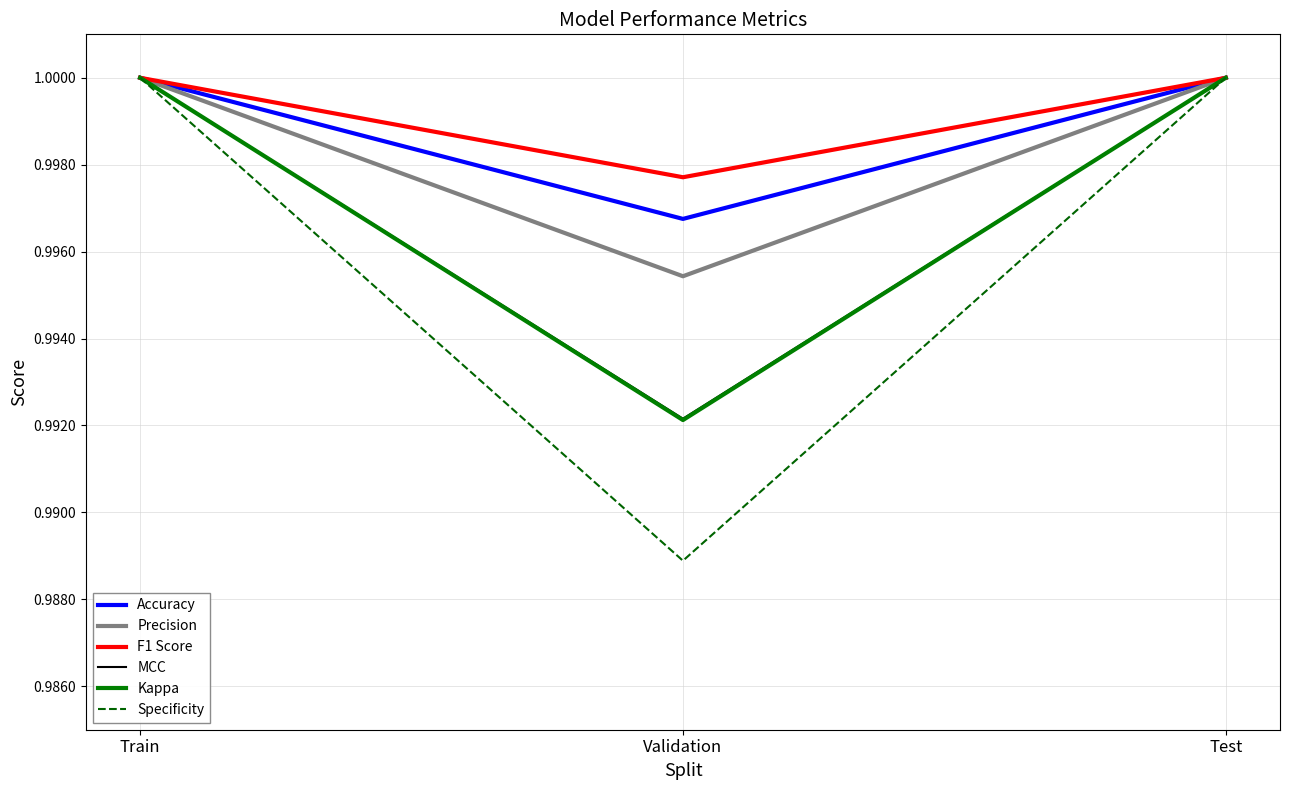

Where is Accuracy nearest to the value 0?

Validation